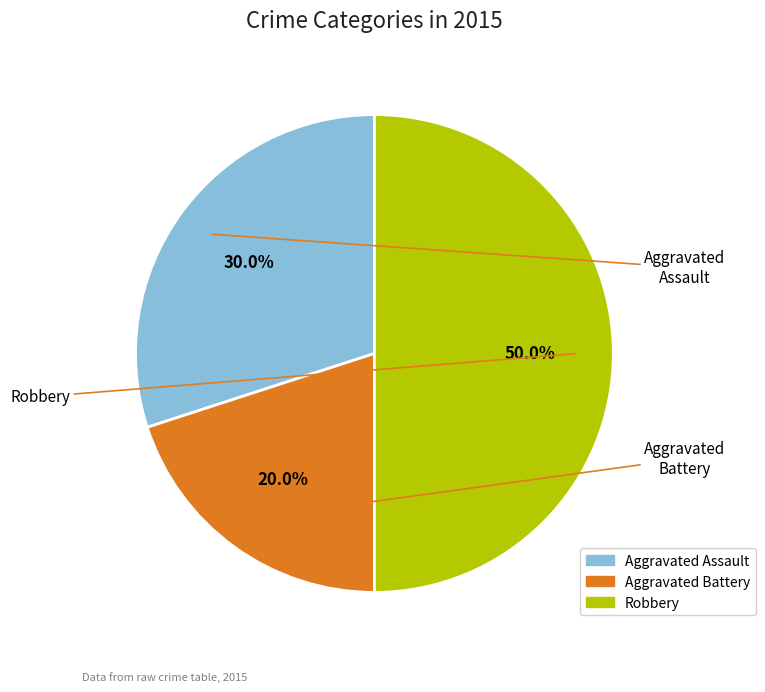

How many segments does this pie chart have?

3